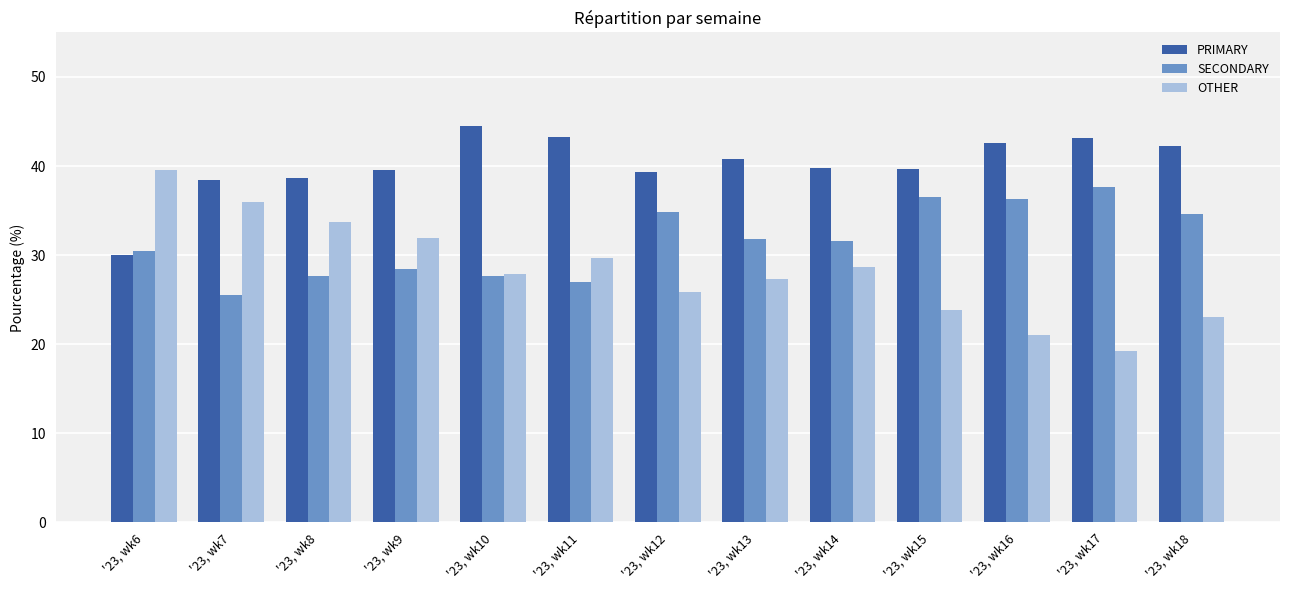

Which series has the largest range (max minus min)?

OTHER